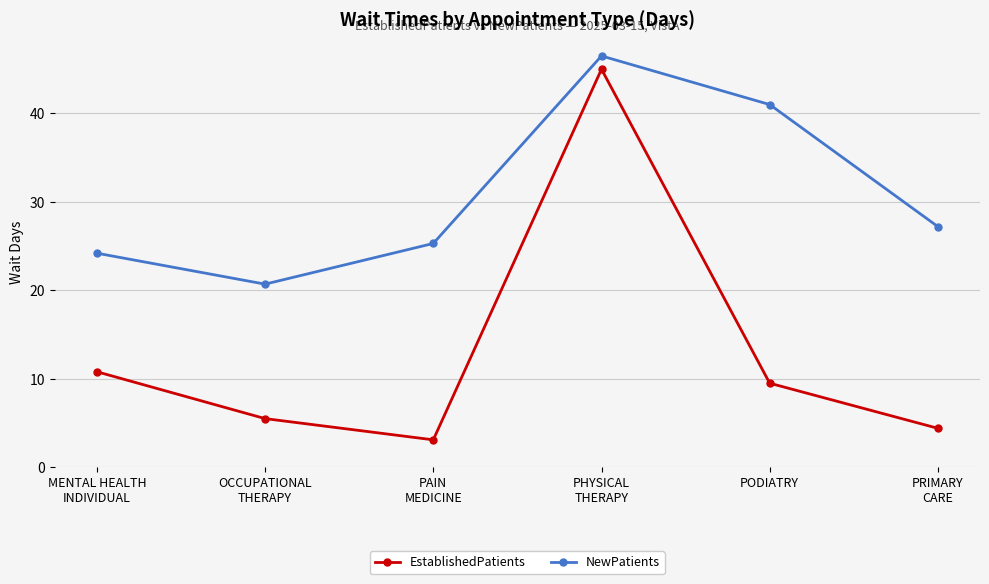

At which category does NewPatients reach its first local peak?

PHYSICAL
THERAPY